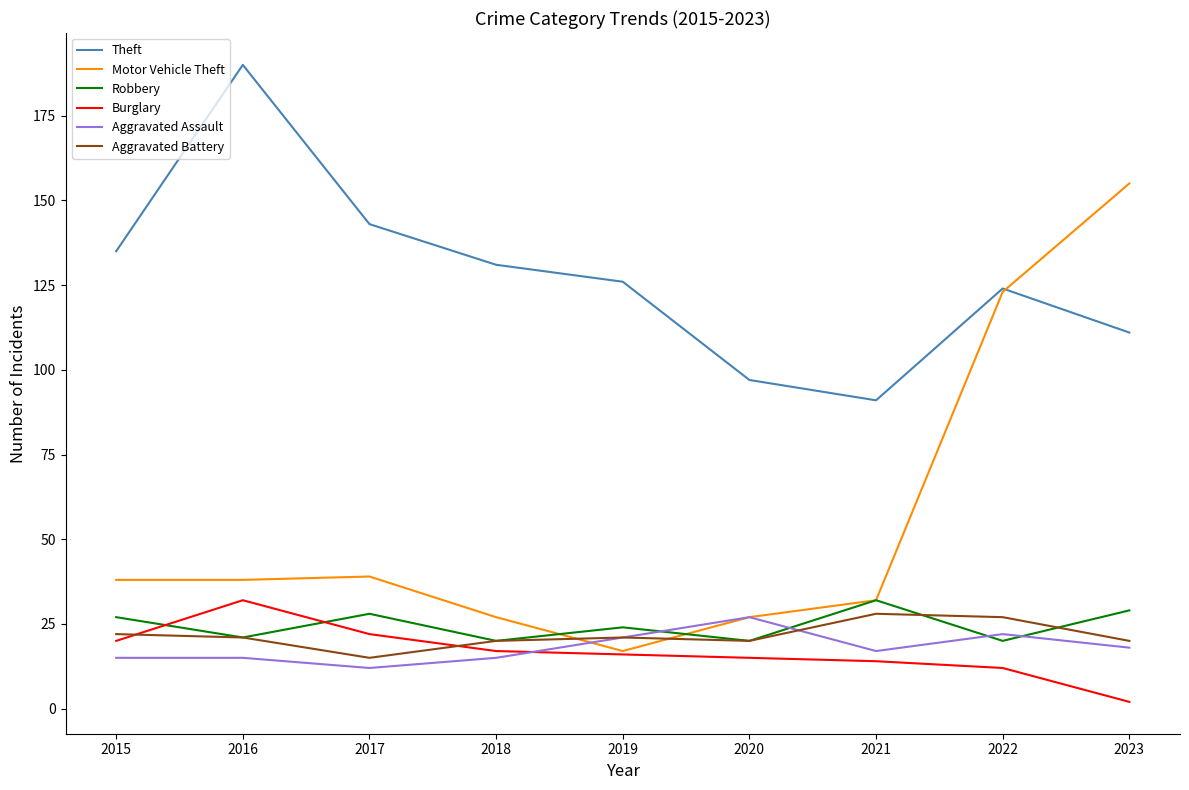

What is the total value across all series at 2022?

328